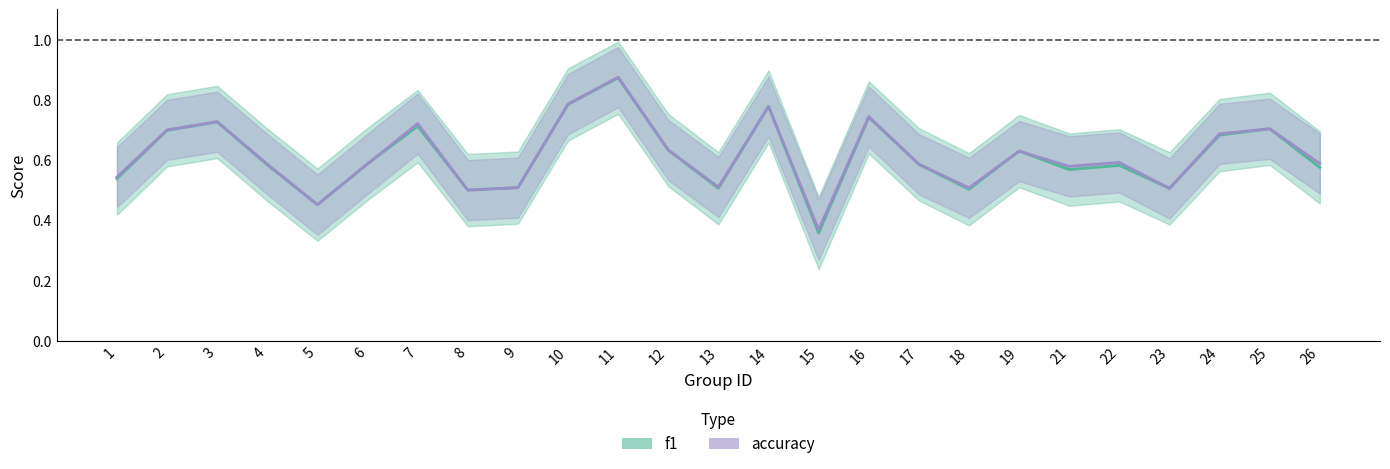

Rank the series by their average value, from lowest to highest.

f1, accuracy